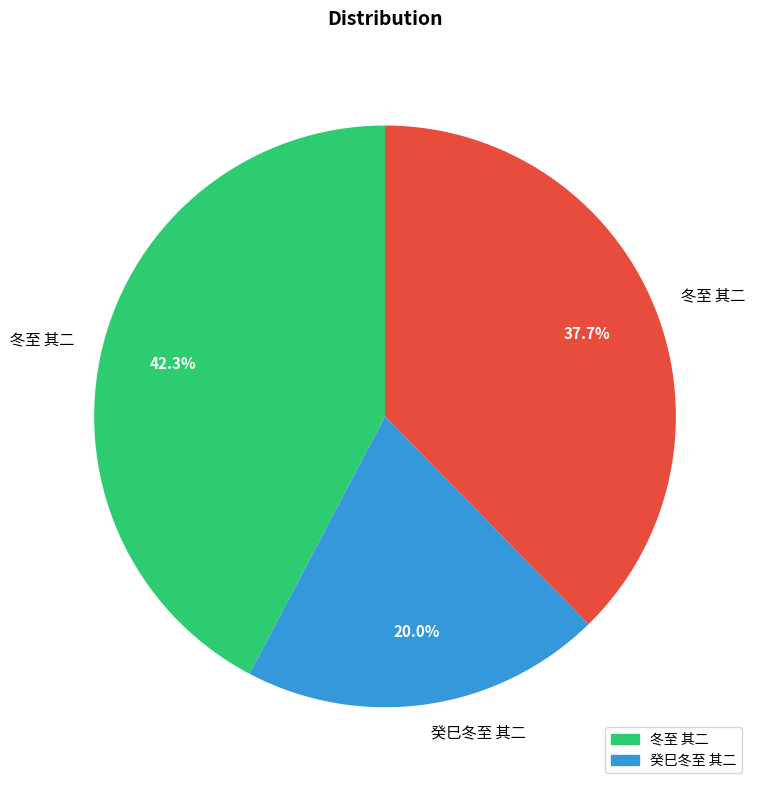

Is there any slice that represents more than half of the pie?

No